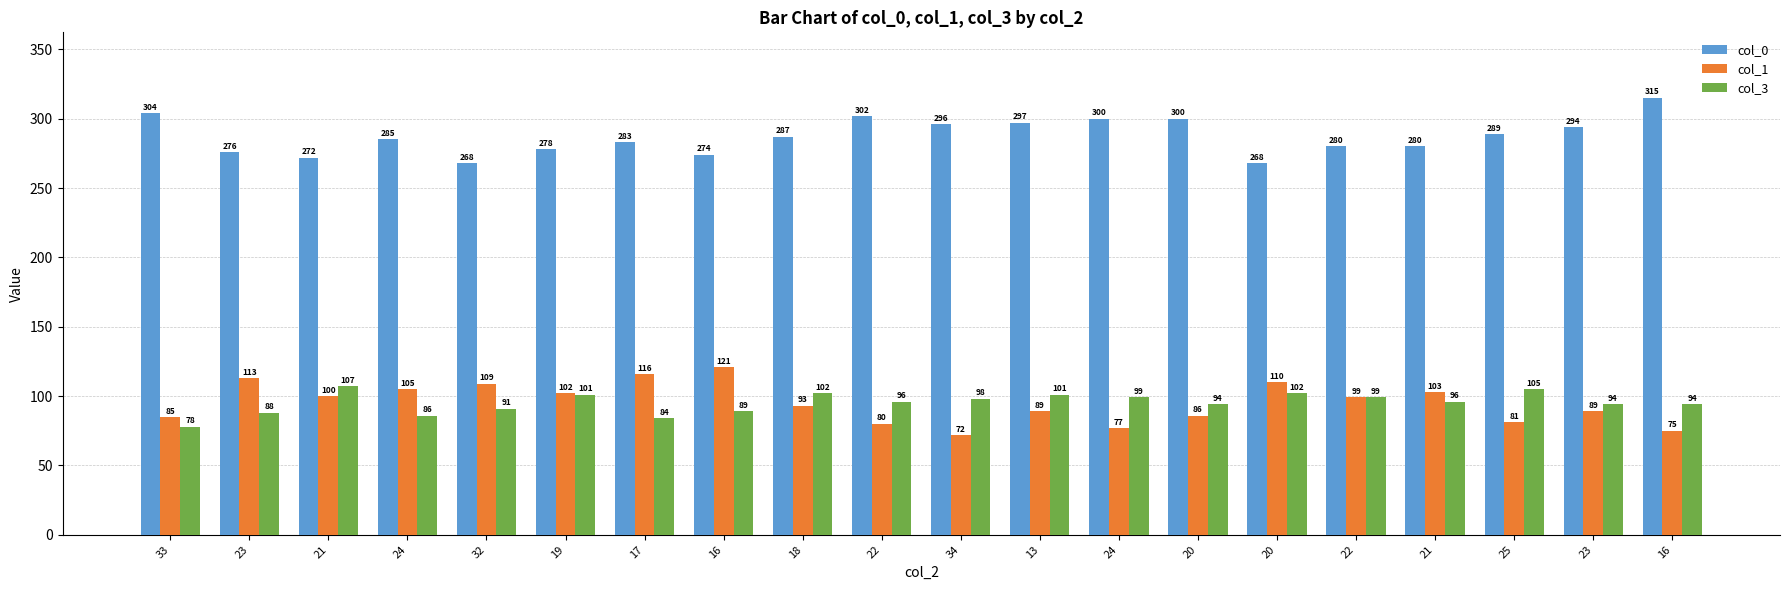

Which category has the lowest value in the col_0 series?

32